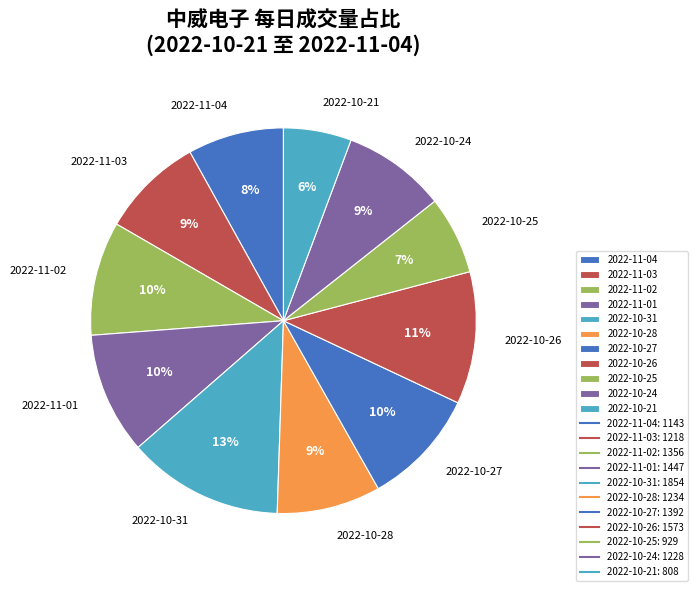

How many slices are in this pie chart?

11